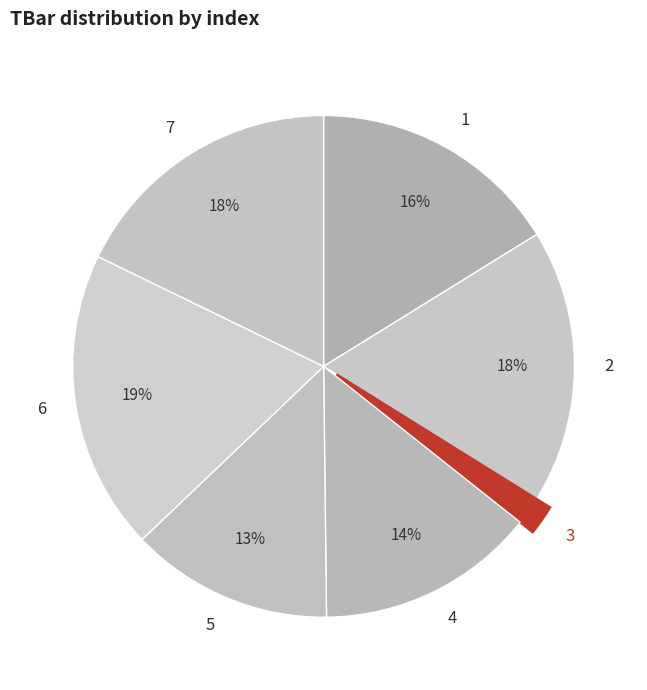

Which slice is the smallest?

3